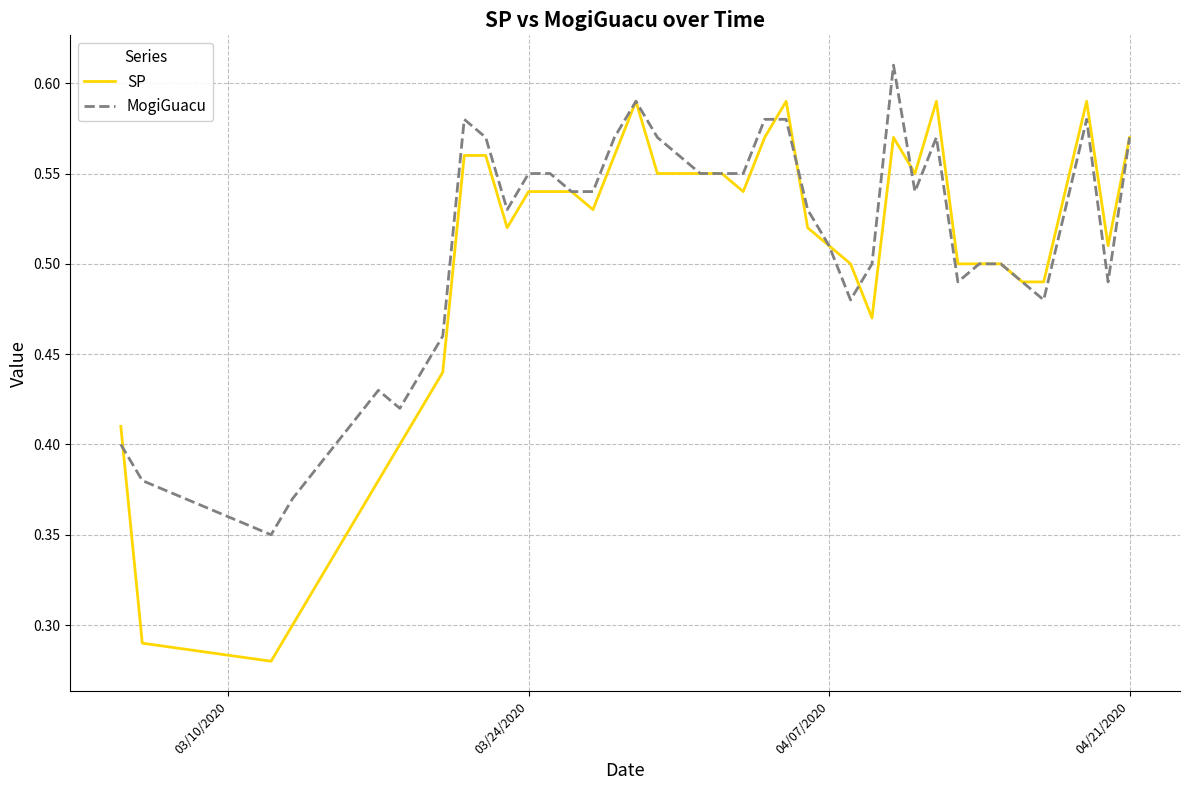

Which series has the widest spread of values?

SP